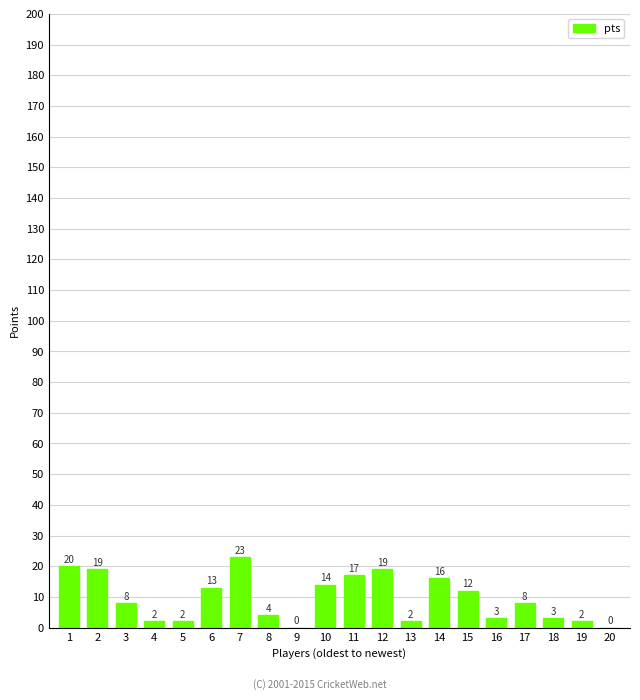

What is the maximum value shown in the chart?

23